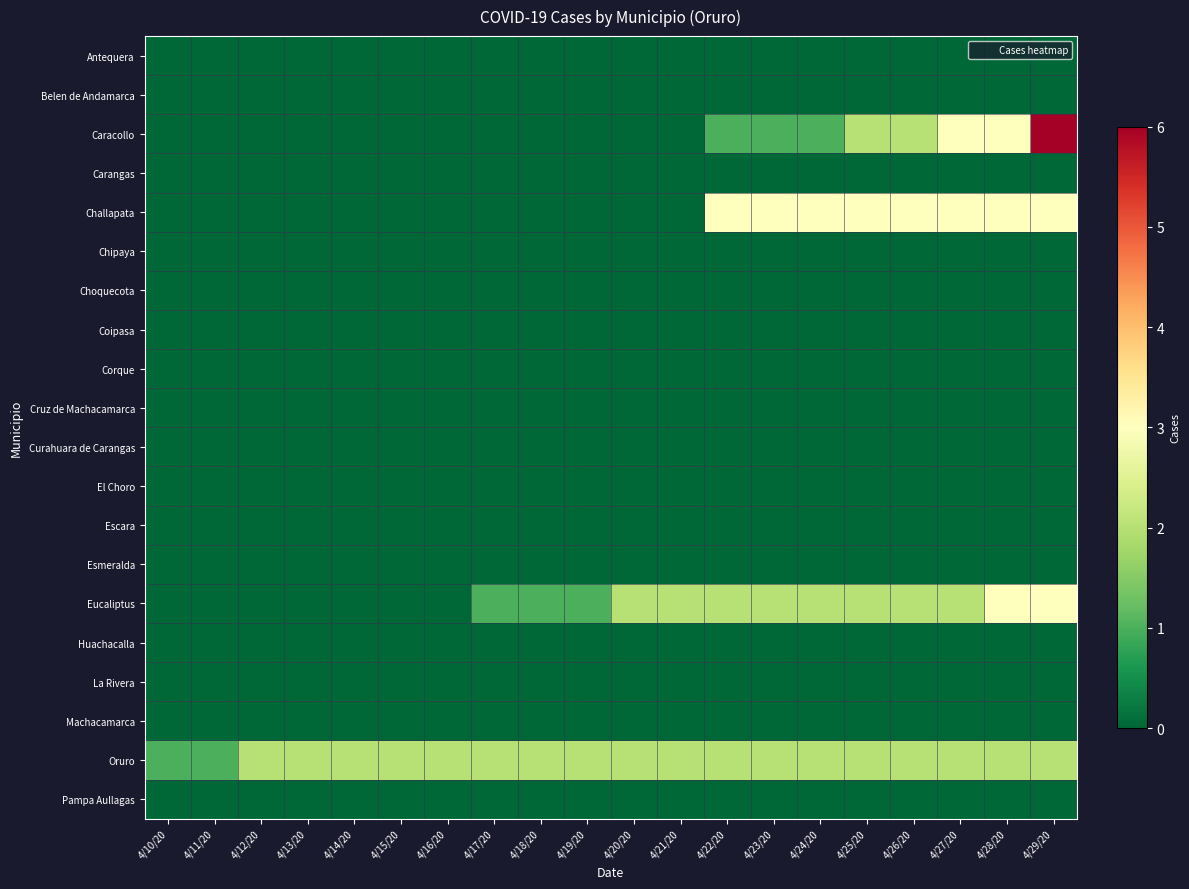

What is the spread (max minus min) of values at 4/12/20?

2